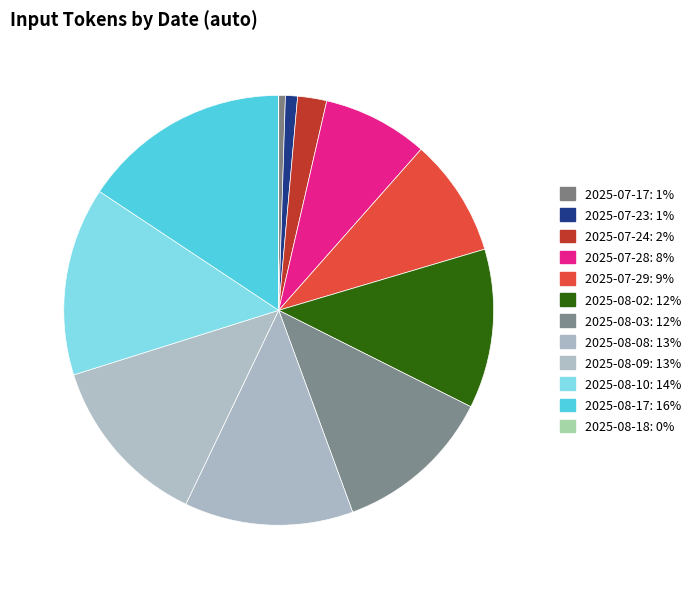

To the nearest percent, what percentage of the pie is 2025-08-02?

12%